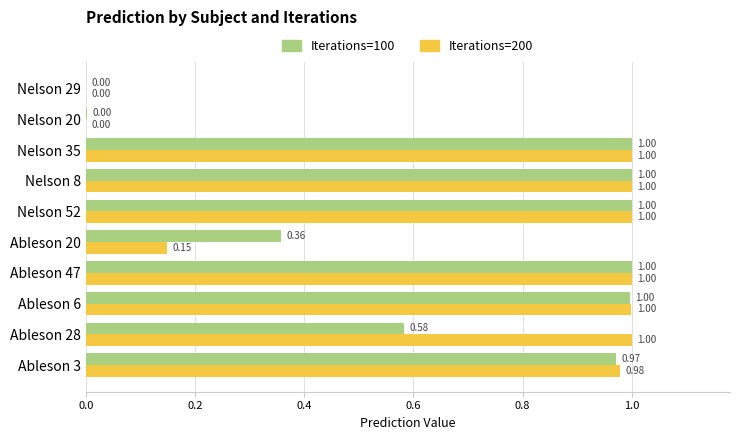

What is the sum of all Iterations=200 values?

7.1